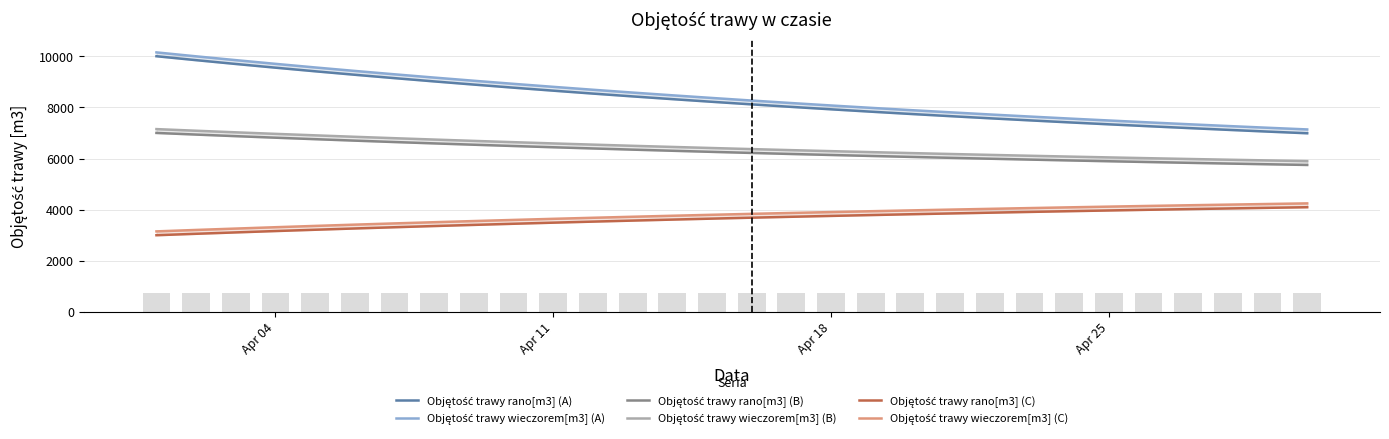

Are the bars grouped side by side (vs. stacked)?

Yes